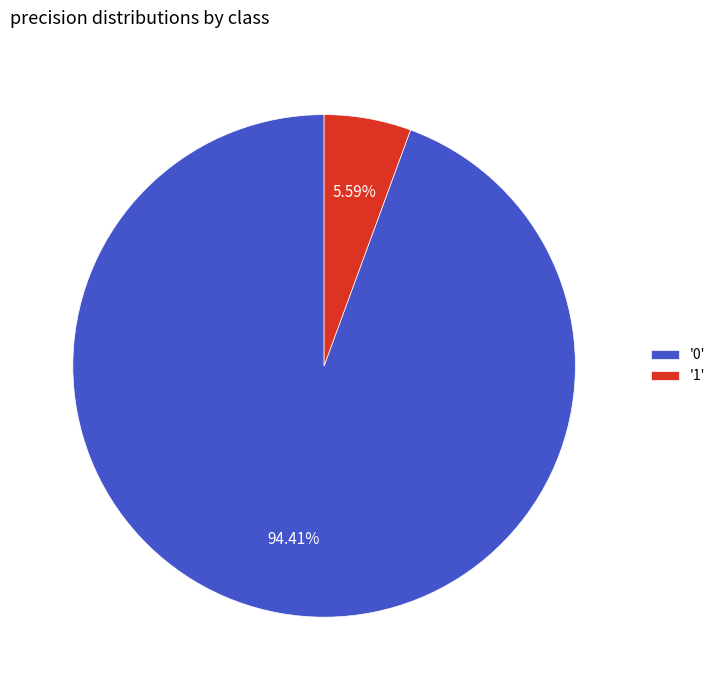

How many segments does this pie chart have?

2